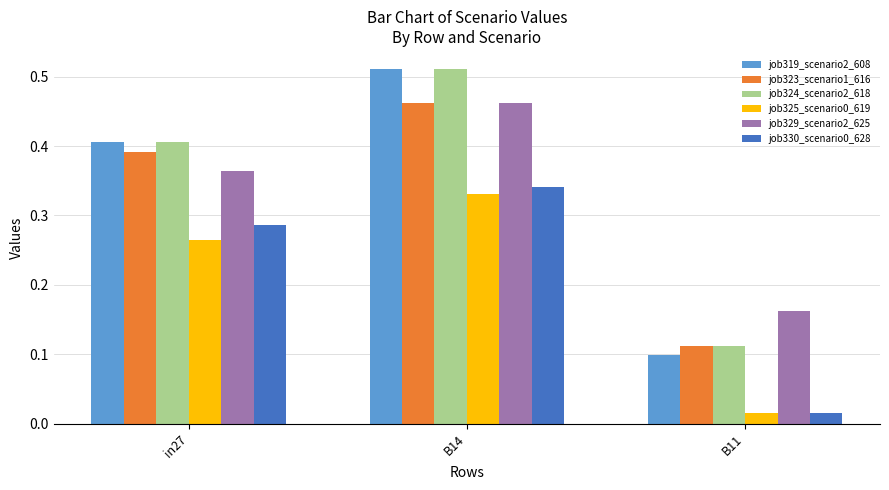

Which category has the highest value in the job329_scenario2_625 series?

B14